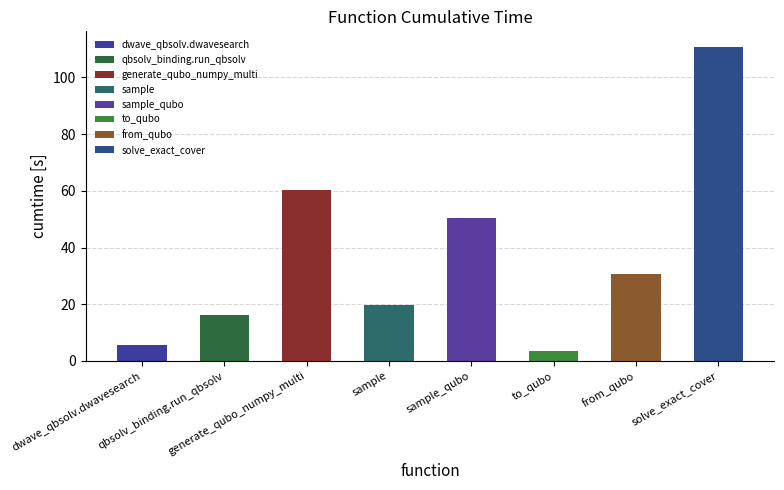

Are the bars horizontal?

No